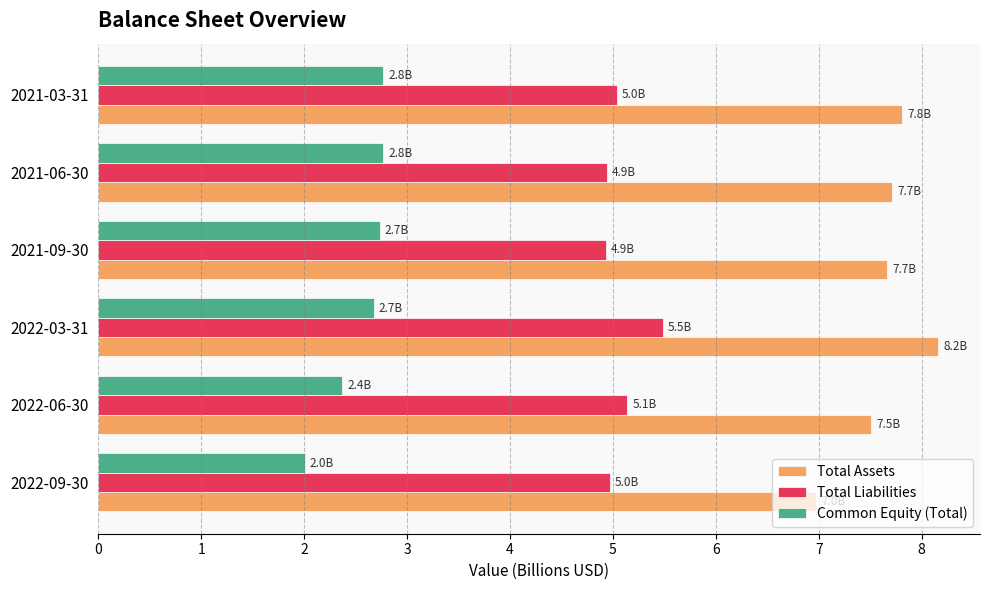

What is the difference between the highest and lowest values at 2021-09-30?

4.9